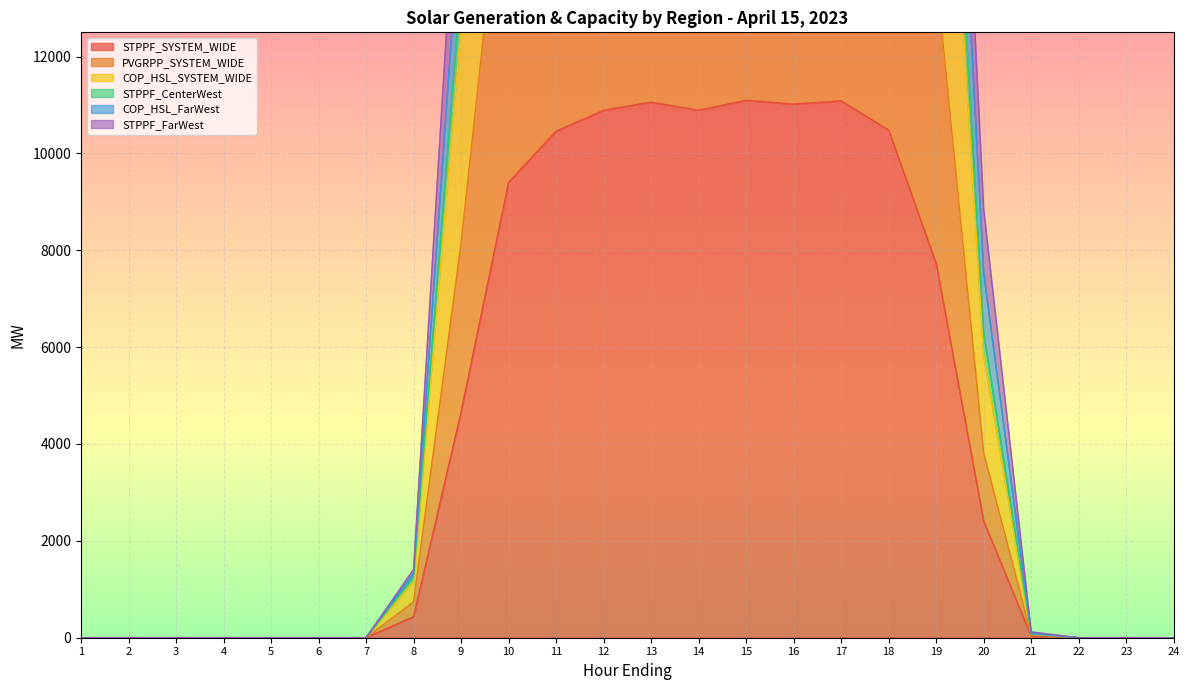

Rank the categories by COP_HSL_SYSTEM_WIDE value from lowest to highest.

1, 2, 3, 4, 5, 6, 7, 22, 23, 24, 21, 8, 20, 9, 19, 10, 18, 11, 12, 14, 13, 16, 17, 15